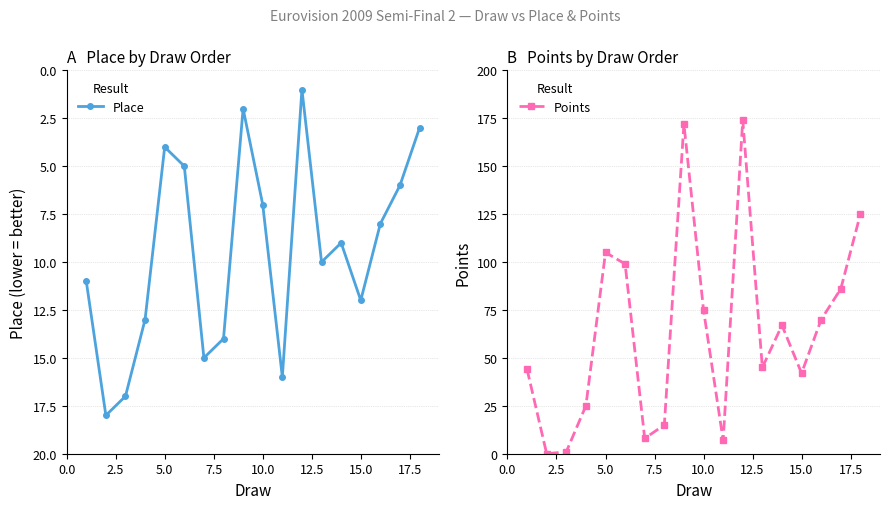

Which series ends up on top after the final intersection of Points and Place?

Points